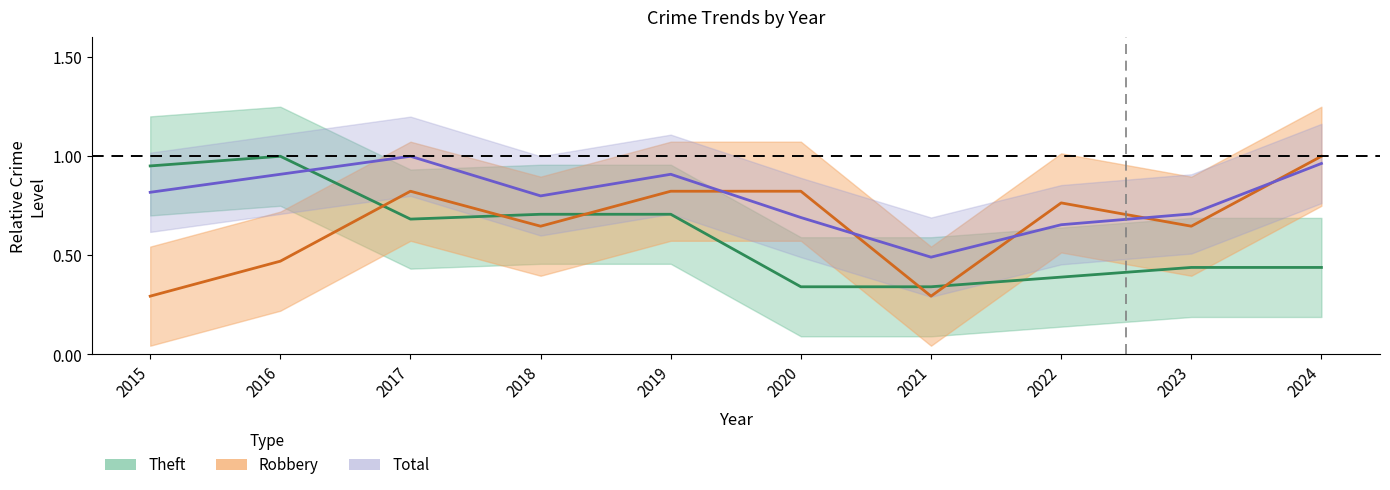

What is the spread (max minus min) of values at 2015?

0.7